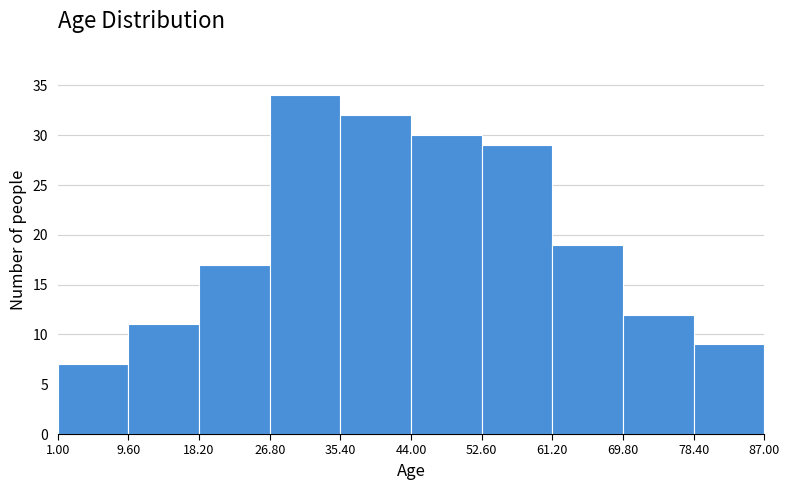

Reading left to right, list every bar in this chart as the range it spans on the x-axis followed by its height. The values are not printed on the chart, so give them approximately, as read against the axis.

1.00 to 9.60: 7
9.60 to 18.20: 11
18.20 to 26.80: 17
26.80 to 35.40: 34
35.40 to 44.00: 32
44.00 to 52.60: 30
52.60 to 61.20: 29
61.20 to 69.80: 19
69.80 to 78.40: 12
78.40 to 87.00: 9